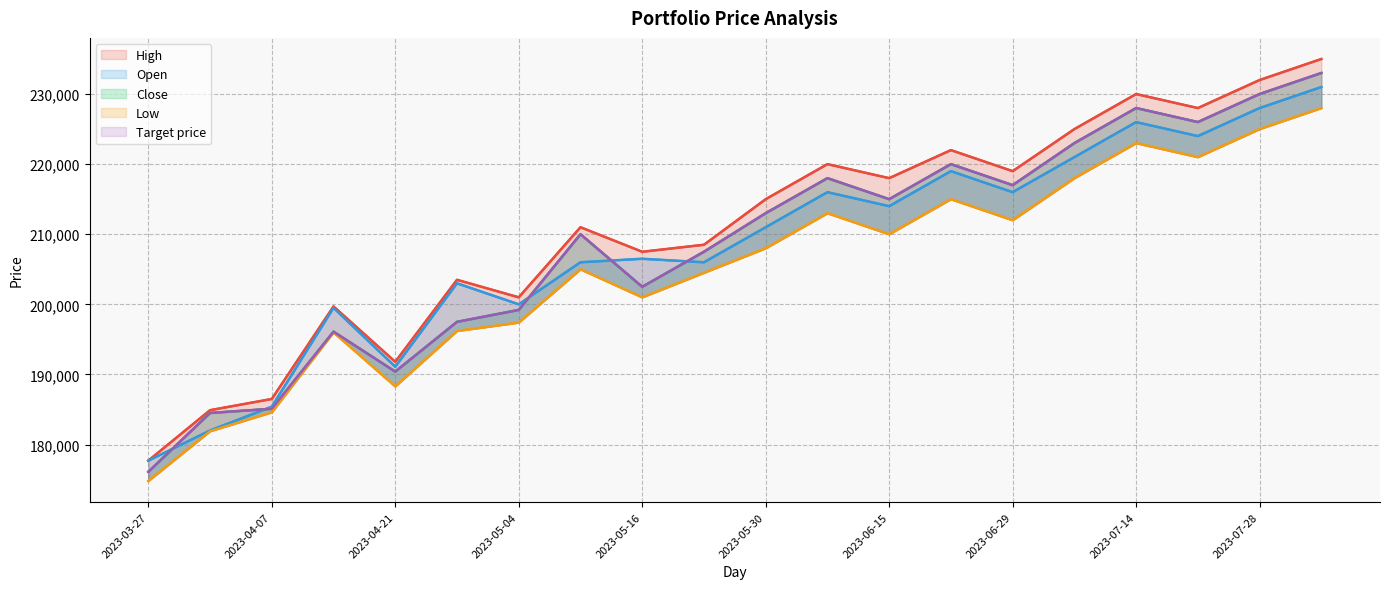

Between 19 and 11, which is larger?

19